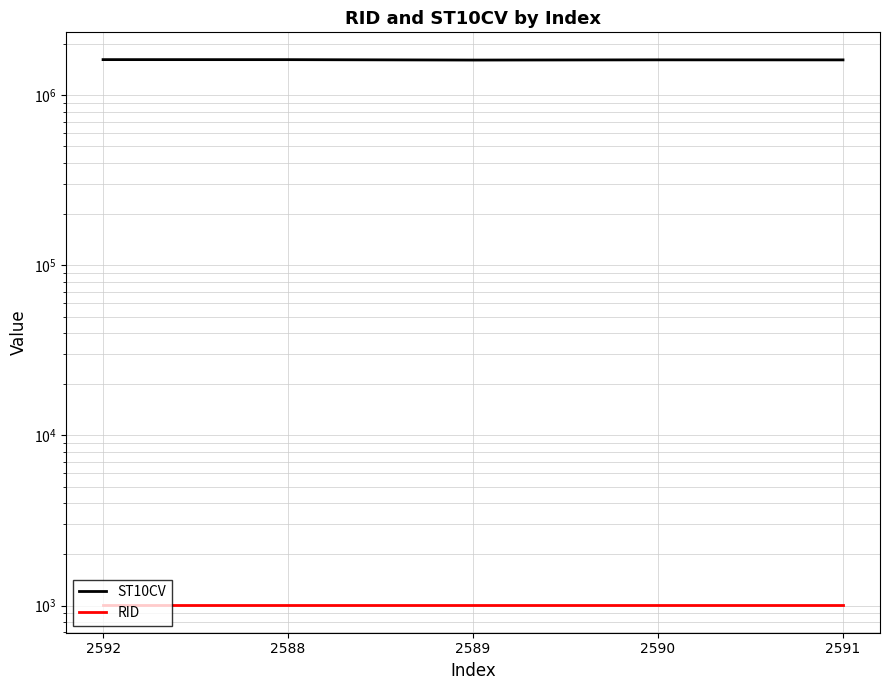

Which series has the largest total across all categories?

ST10CV